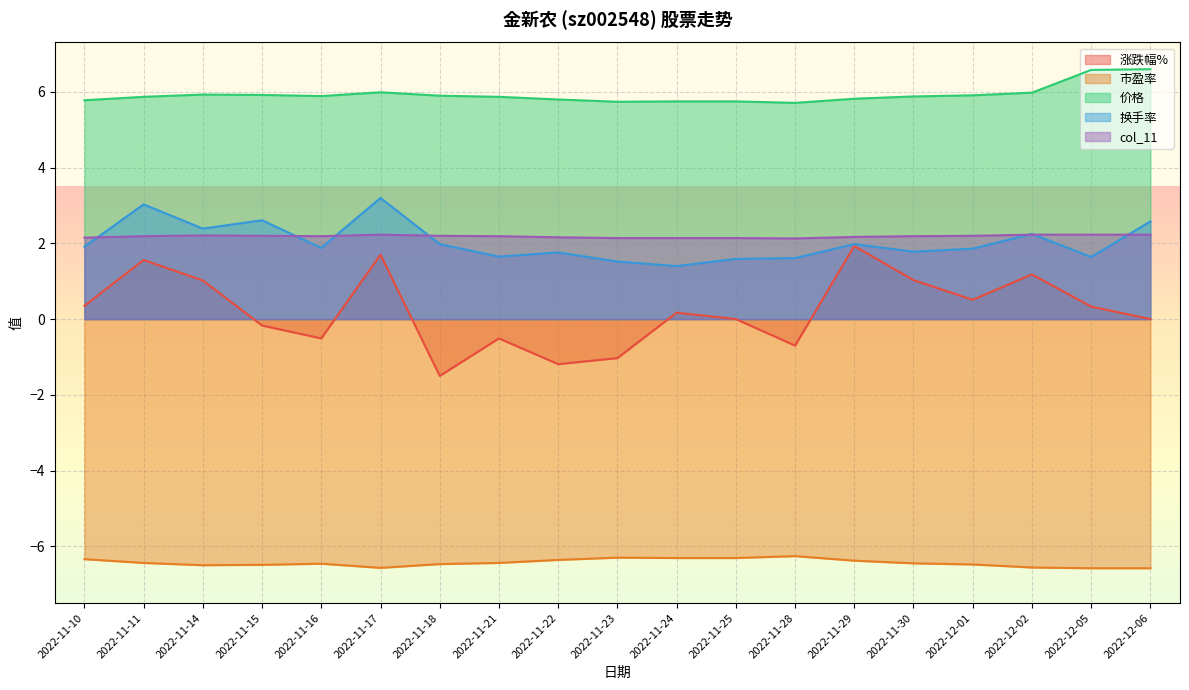

The value of 价格 at 2022-11-24 is 9.6. True or false?

False